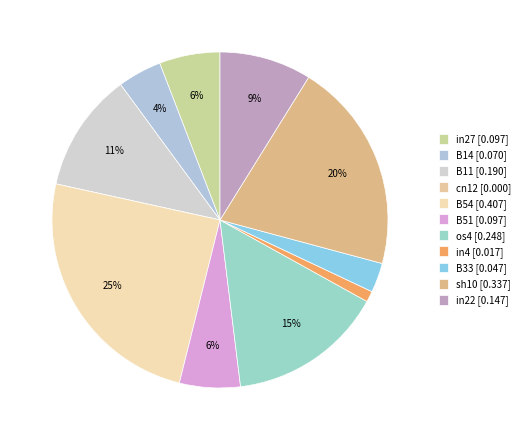

Which slice is the largest?

B54